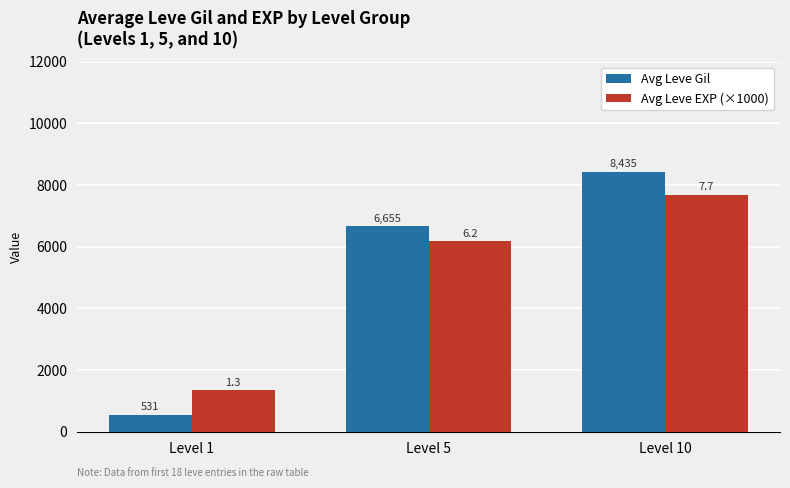

Is it true that Avg Leve Gil equals 8435.0 at Level 10?

True